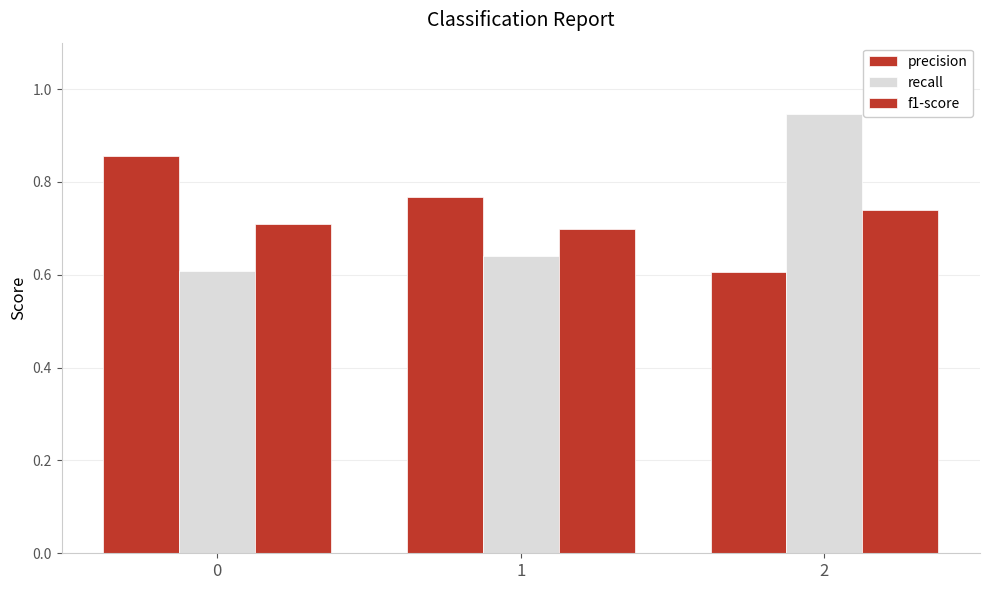

How many bars are there in total?

9